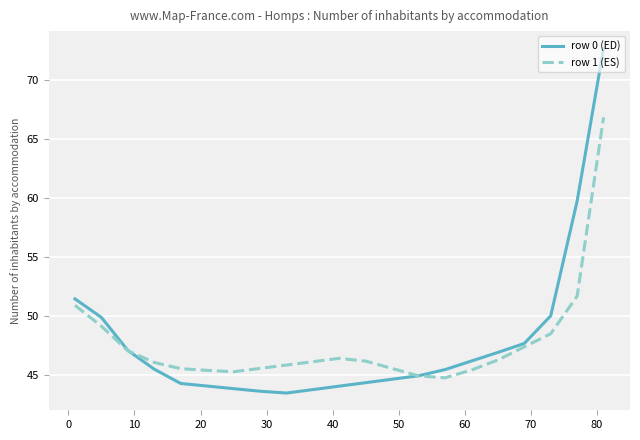

Rank the series by their maximum value, from lowest to highest.

row 1 (ES), row 0 (ED)